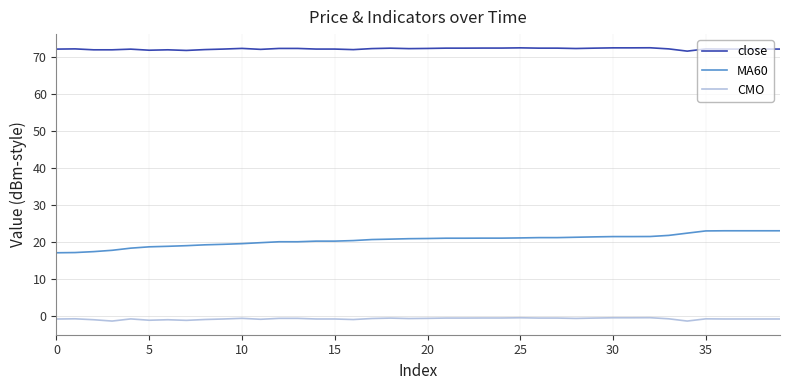

What is the maximum value shown in the chart?

72.5